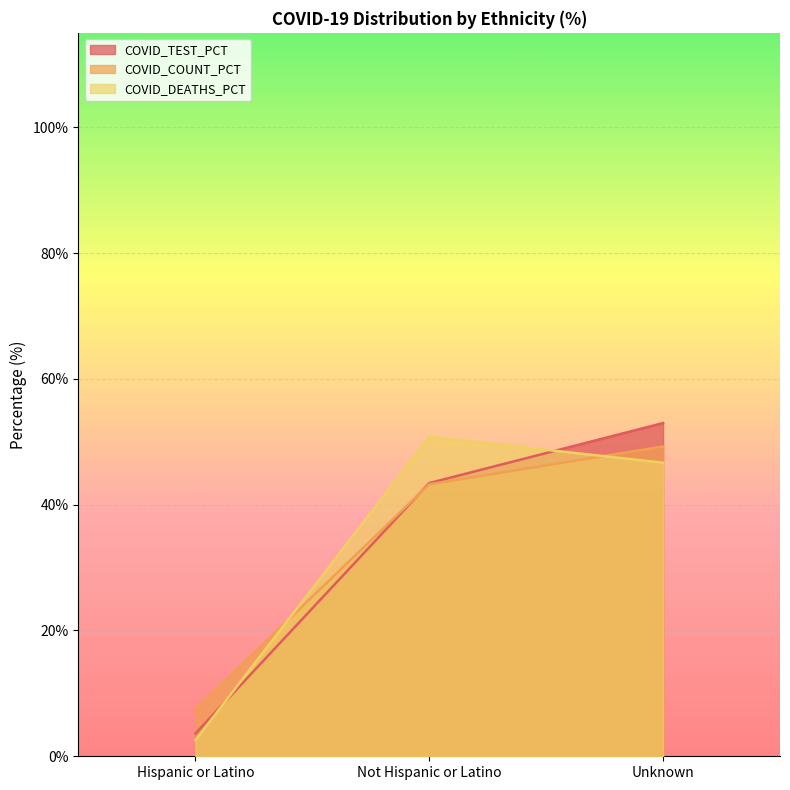

Is the value of COVID_TEST_PCT at Unknown greater than the value of COVID_COUNT_PCT at Unknown?

Yes